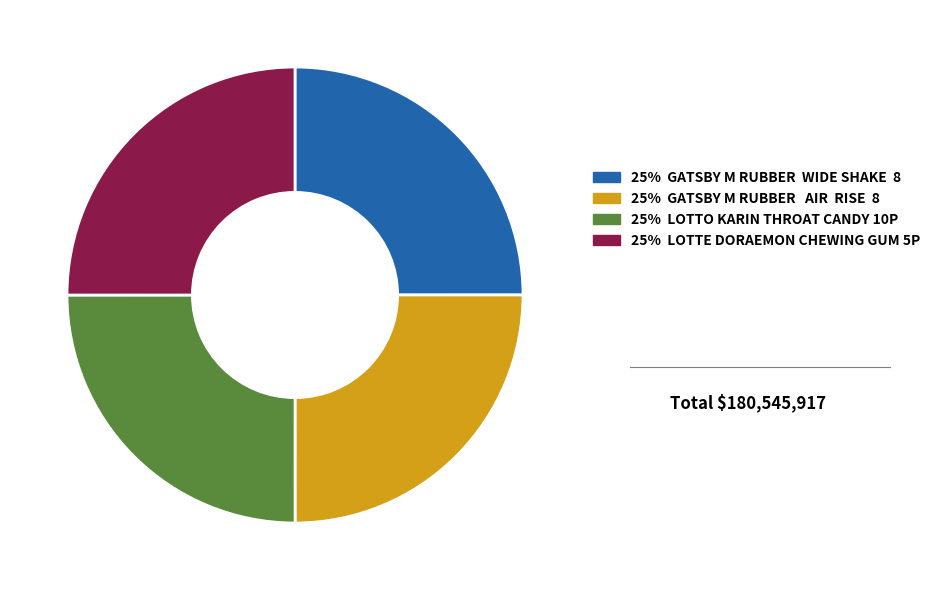

Does any single category account for the majority?

No